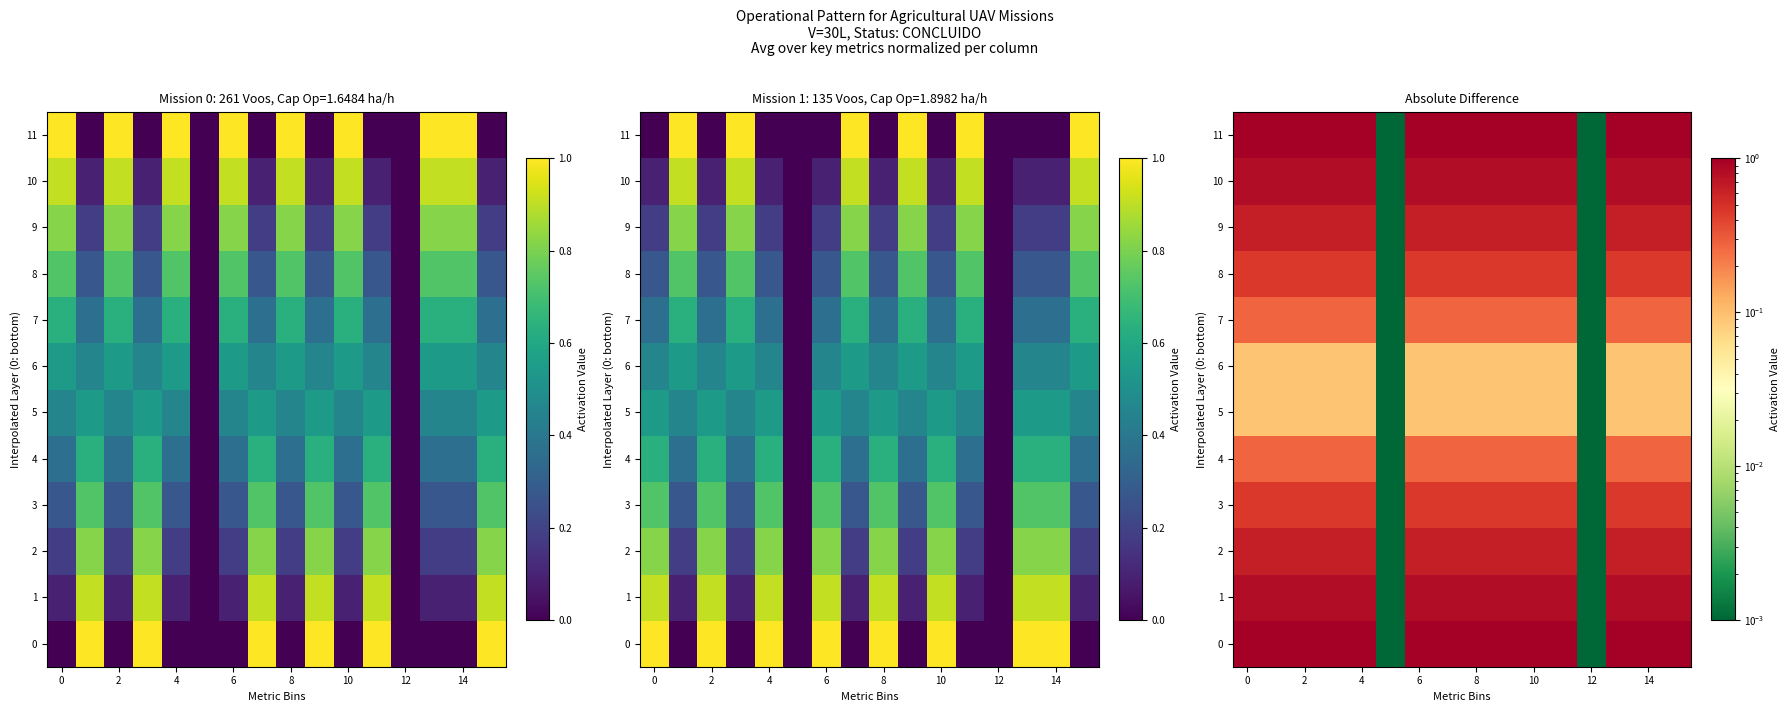

At which label is row_11 closest to 0?

10